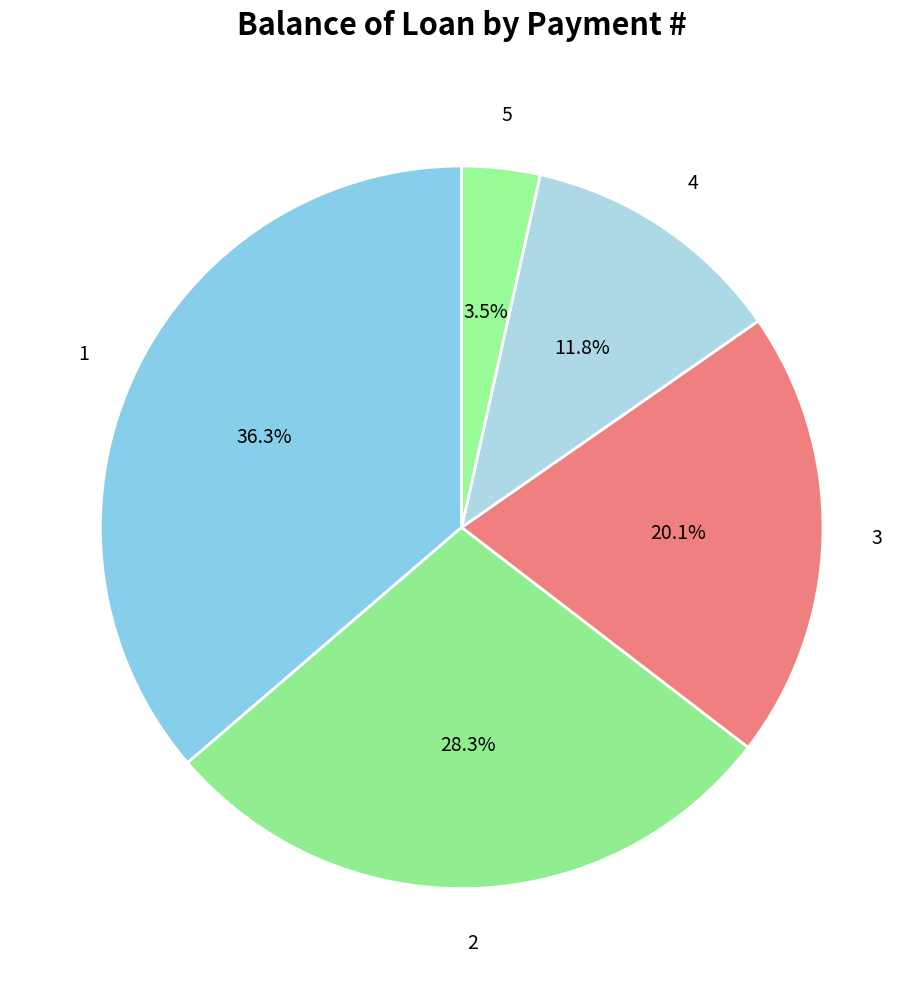

What is the largest slice in the pie chart?

1